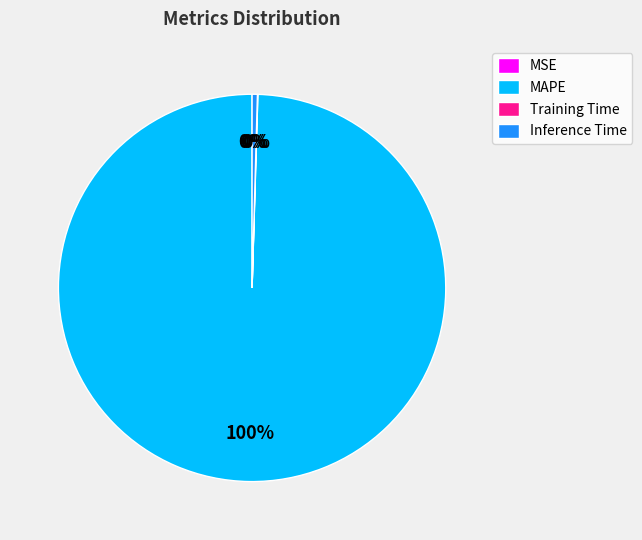

What is the change in value from MAPE to Training Time?

-225.3